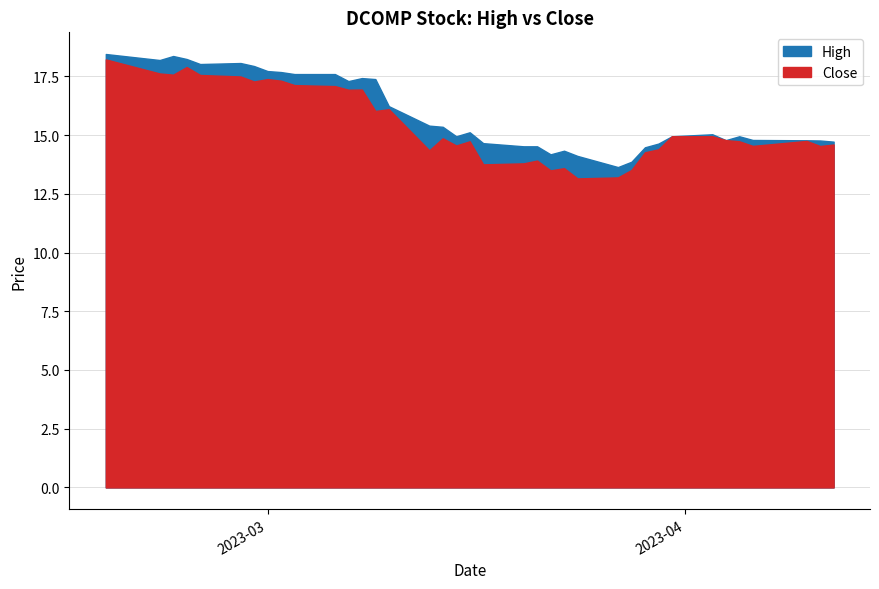

How many values in the High series are below 15?

18